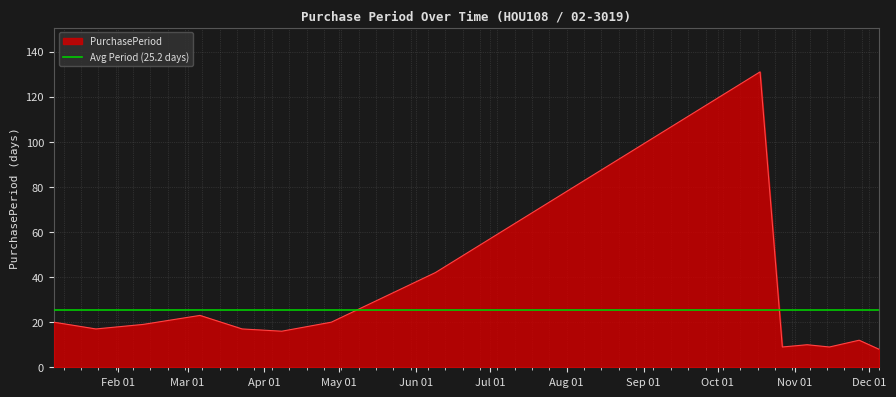

What value does the data have at 2017-10-18?

131